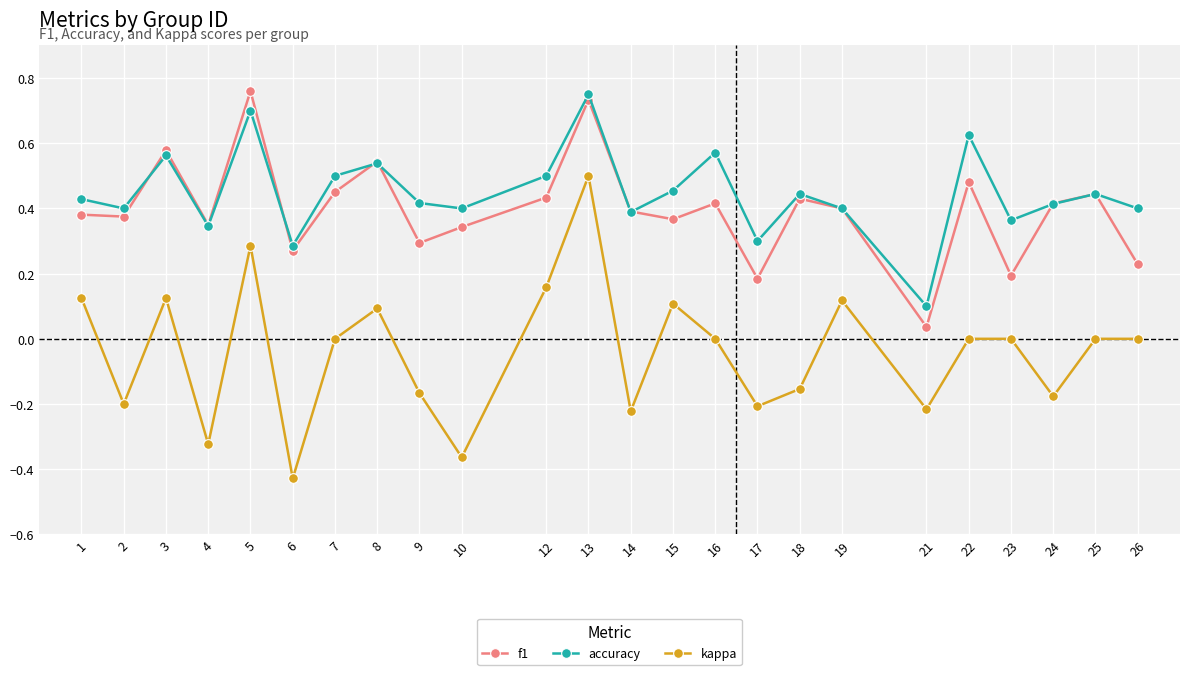

Which series has the largest range (max minus min)?

kappa